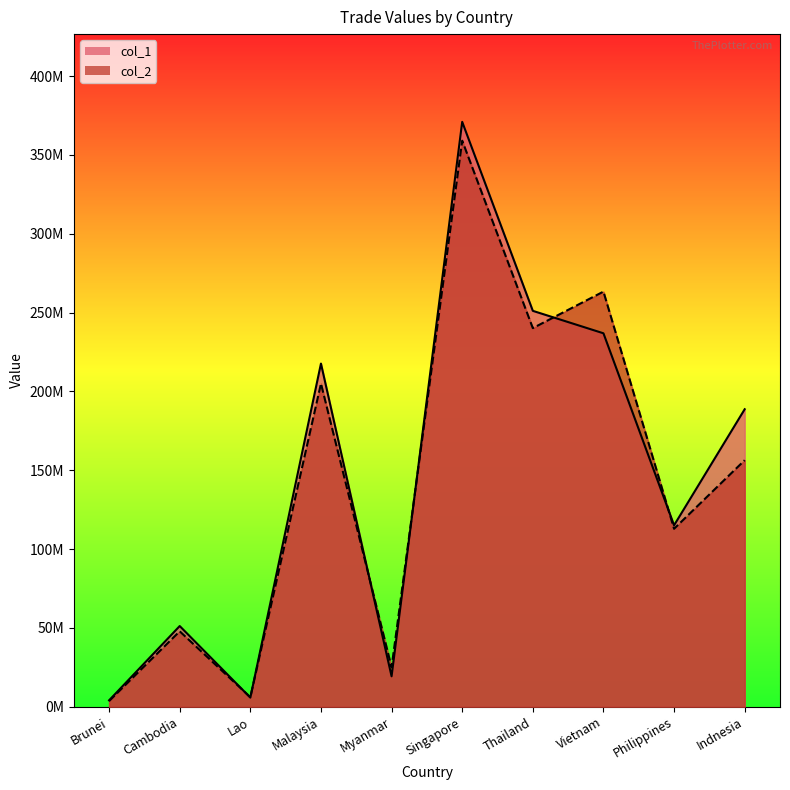

Which series has the largest total across all categories?

col_1